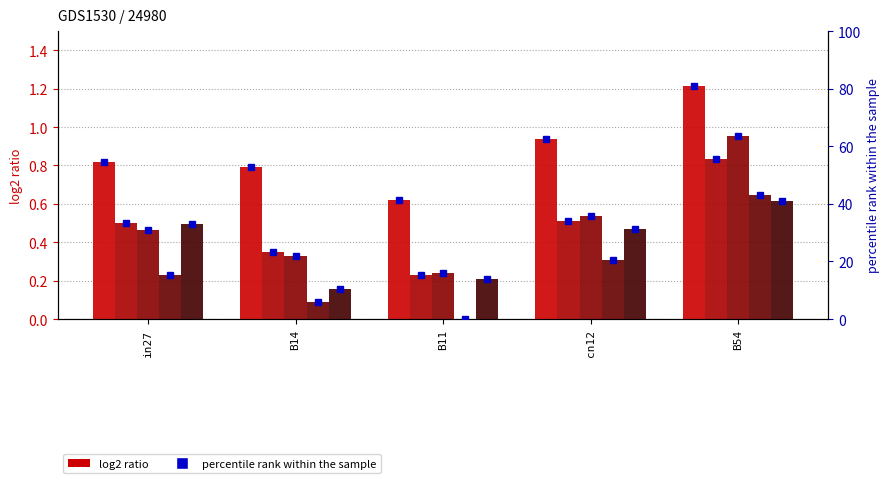

Reading left to right, list all the values displayed in this chart.

job166_scenario2_333: 0.8	0.8	0.6	0.9	1.2
job171_scenario0_346: 0.5	0.3	0.2	0.5	0.8
job174_scenario1_350: 0.5	0.3	0.2	0.5	1.0
job176_scenario1_352: 0.2	0.1	0.0	0.3	0.6
job177_scenario3_353: 0.5	0.2	0.2	0.5	0.6